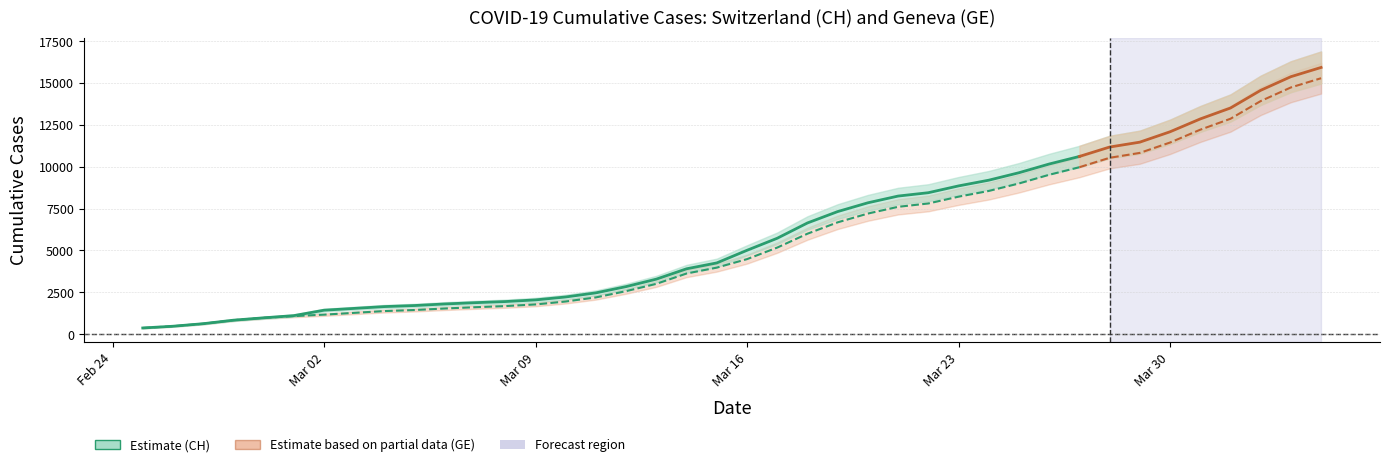

True or false: GE and CH intersect in this chart.

False